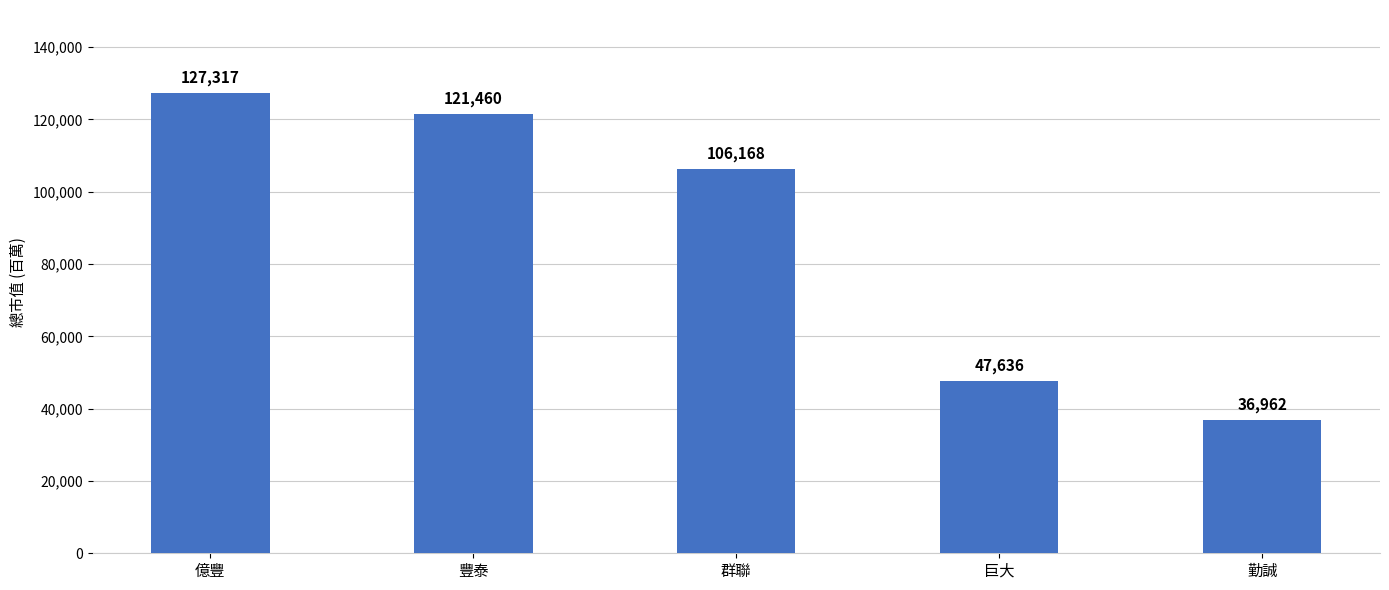

The value at 億豐 is 204592. True or false?

False